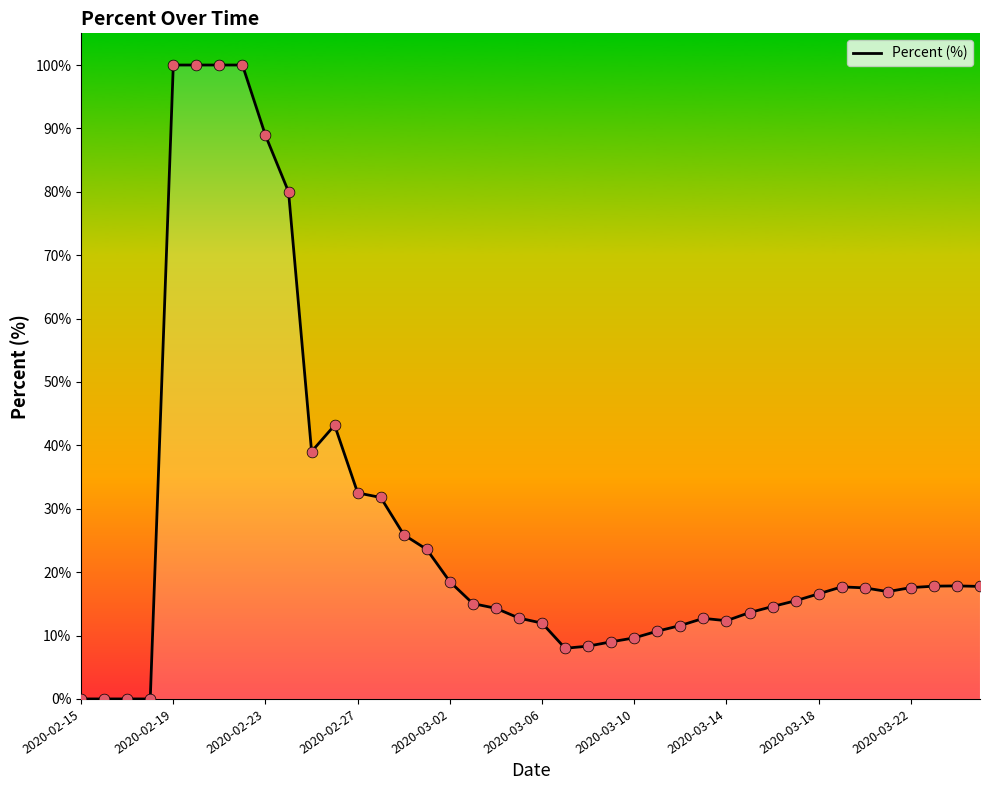

What is the maximum value shown in the chart?

100.0